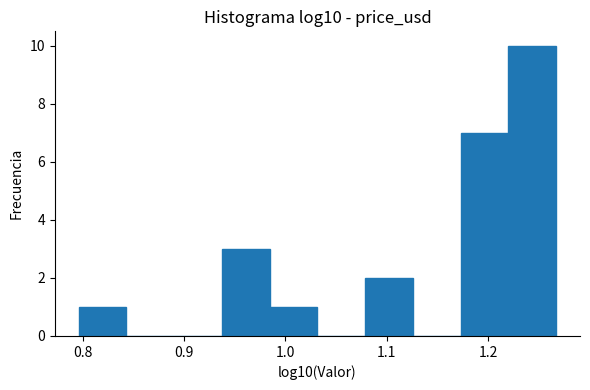

What is the height of the bar covering 1.22 to 1.27 on the x-axis? Neither the bar edges nor the heights are printed on the chart, so give them approximately, as read against the axes.

10